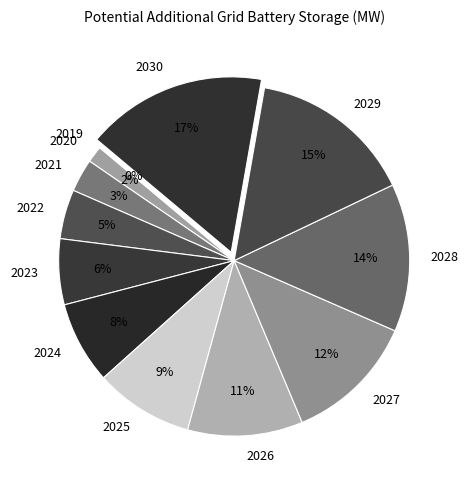

Which category has the biggest portion of the pie?

2030